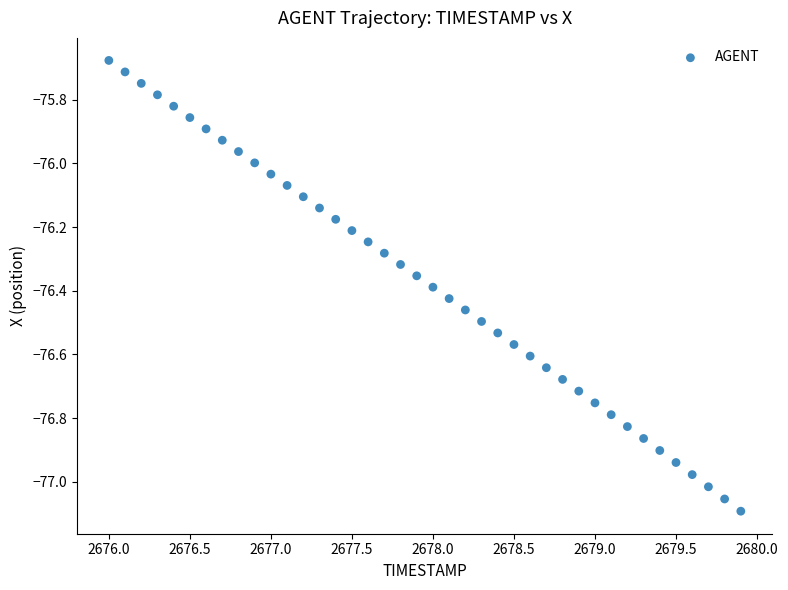

What is the range of Y values (max minus min)?

1.4